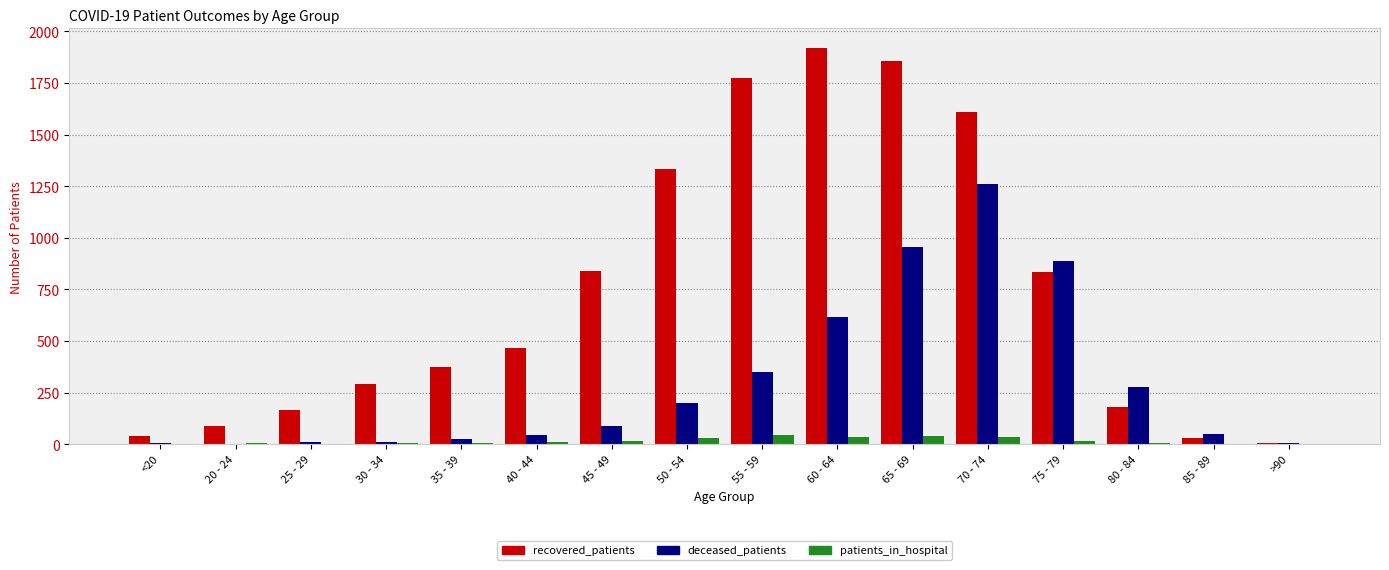

Which category has the highest value in the recovered_patients series?

60 - 64